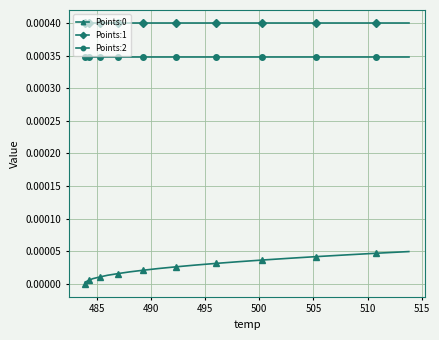

True or false: Points:2 and Points:1 intersect in this chart.

False